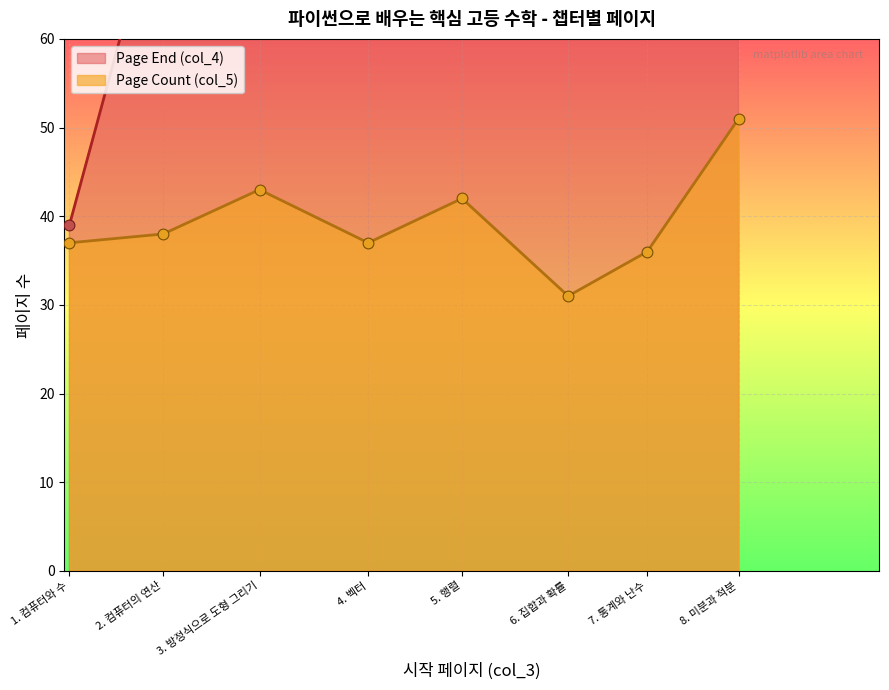

Which series contains the highest Y value?

Page End (col_4)